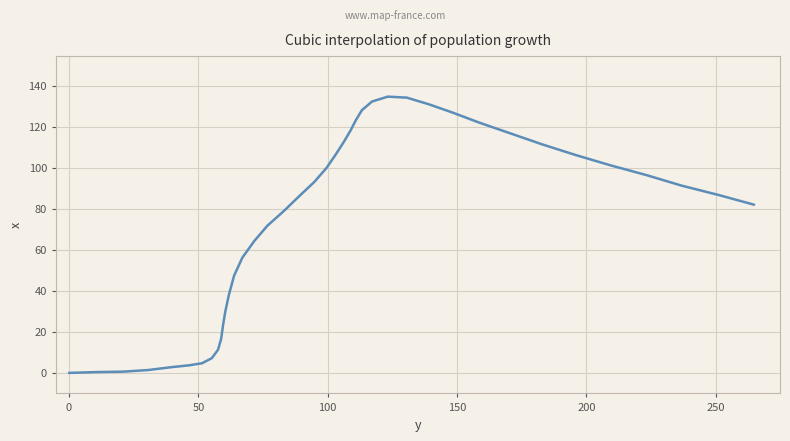

What is the difference between the maximum and minimum values?

134.7